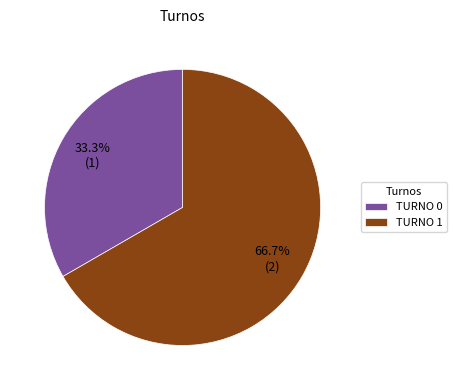

Between TURNO 1 and TURNO 0, which is larger?

TURNO 1